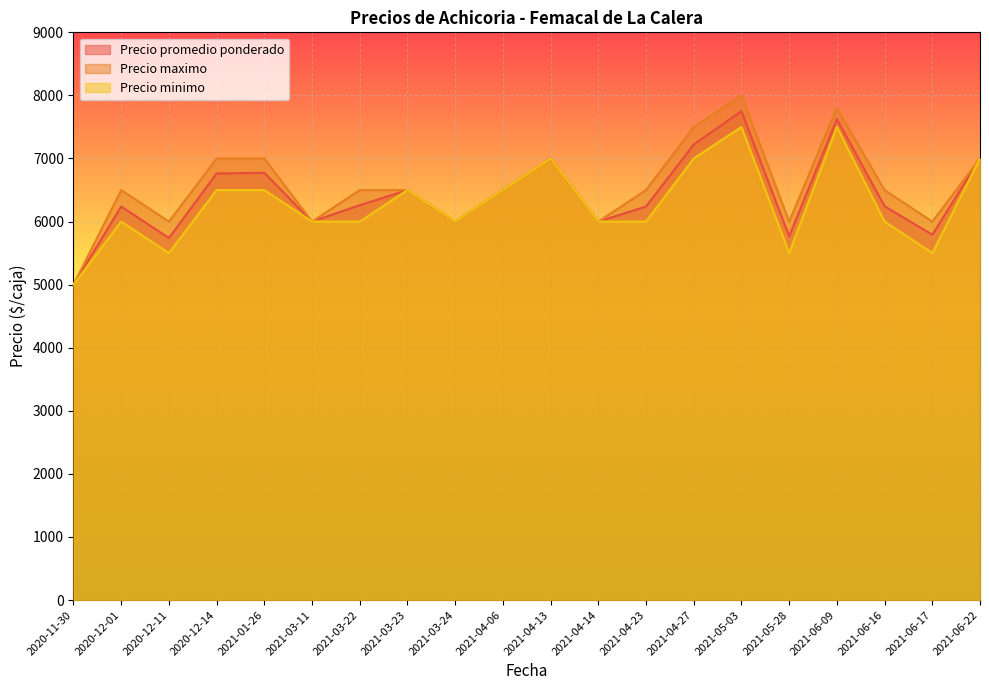

What is the total value across all series at 2020-12-14?

20263